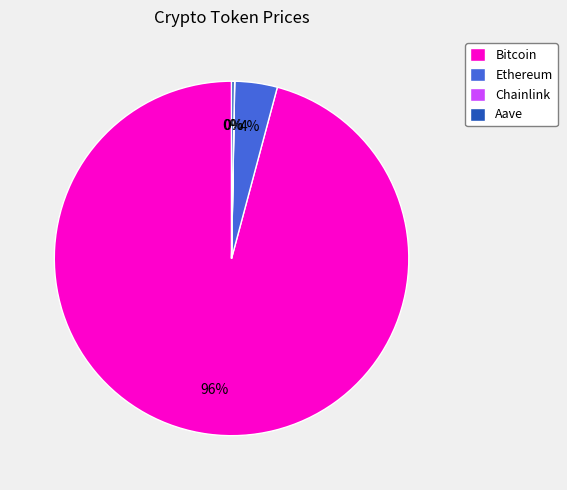

Does Bitcoin represent more than half of the total?

Yes